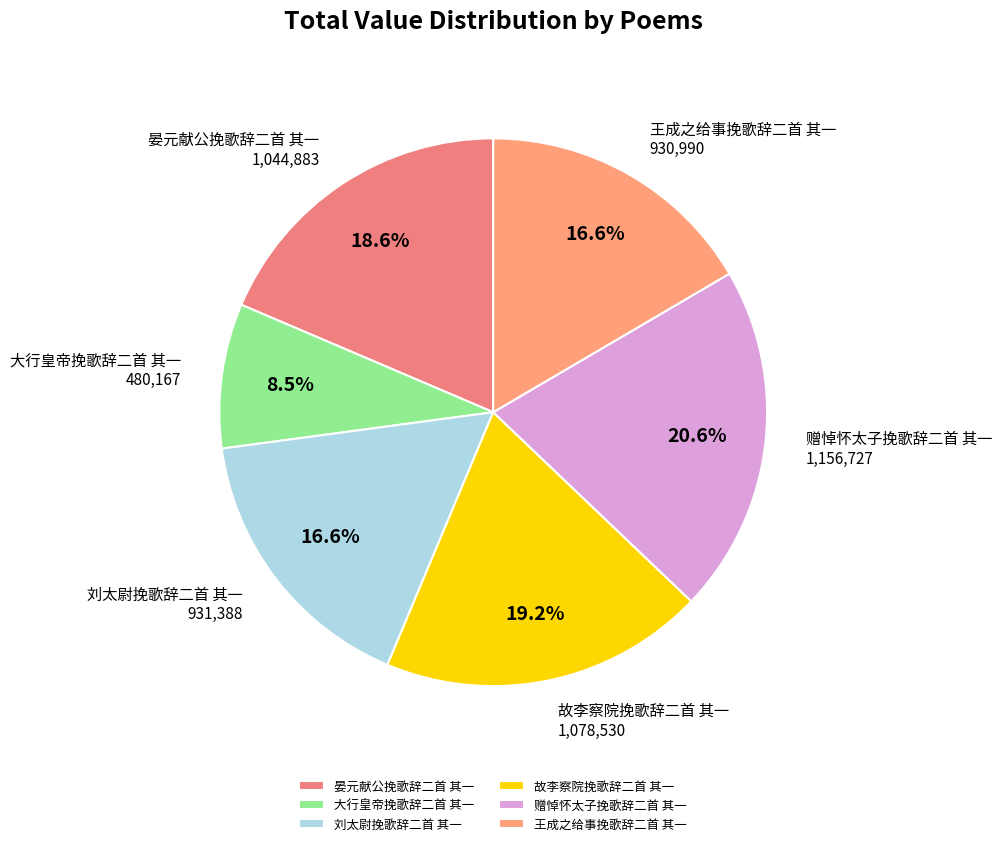

What percentage is NOT represented by 王成之给事挽歌辞二首 其一?

83.4%